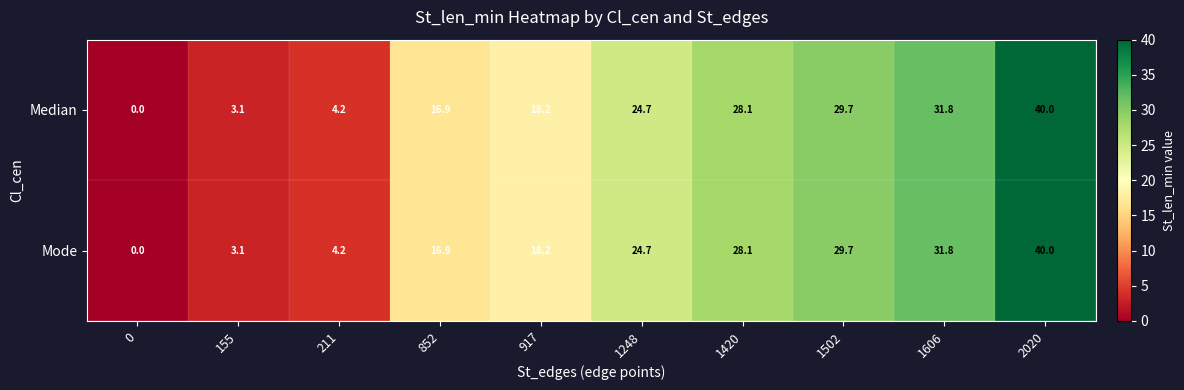

At which label is Mode closest to 20?

917